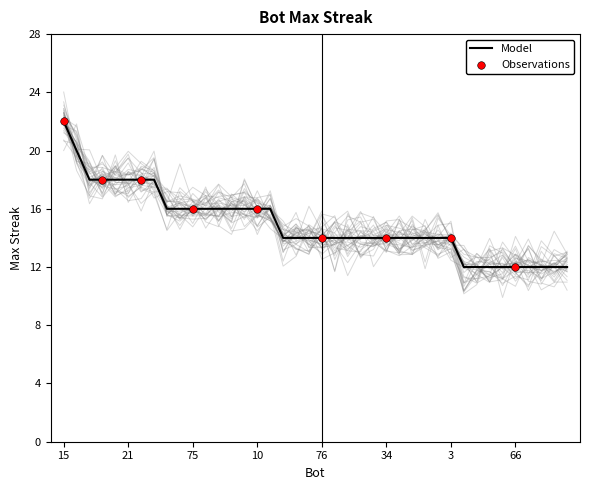

True or false: Model has a value of 20 at 34.

False